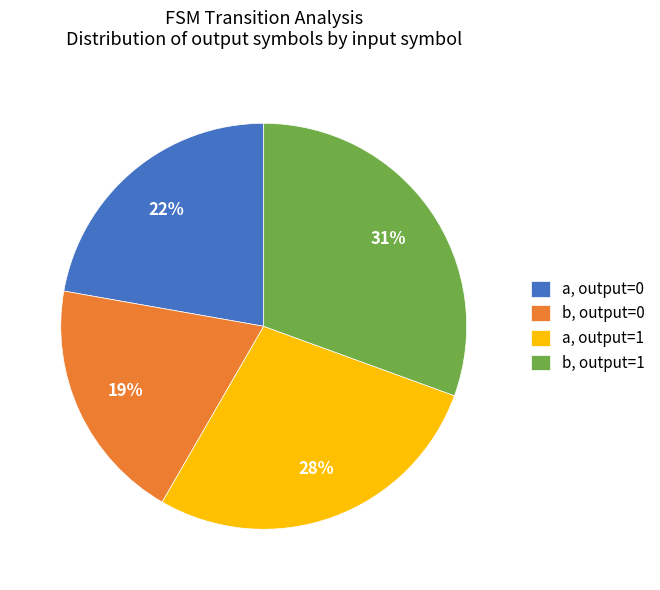

Which has a higher value, a, output=1 or b, output=0?

a, output=1